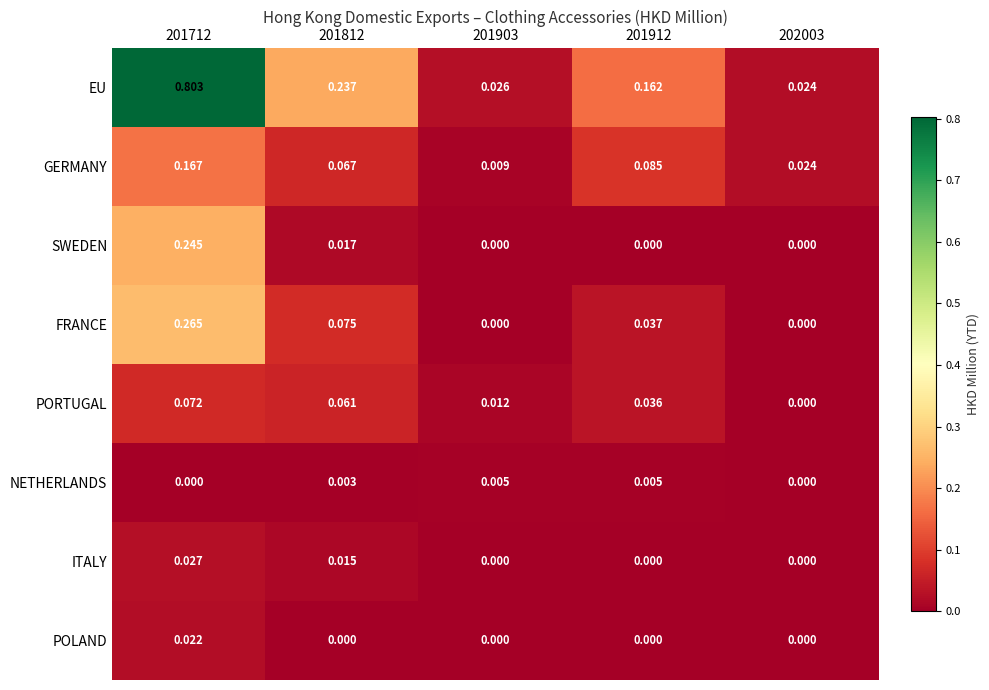

Which series has the largest total across all categories?

EU